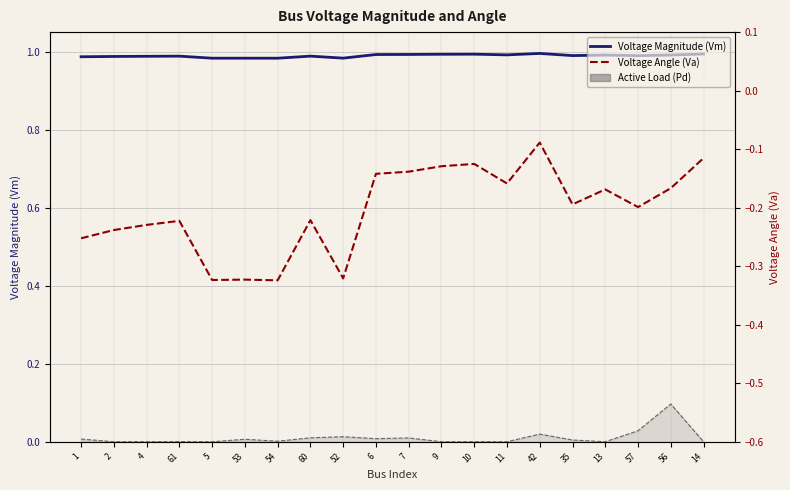

Does the chart have visible grid lines?

Yes